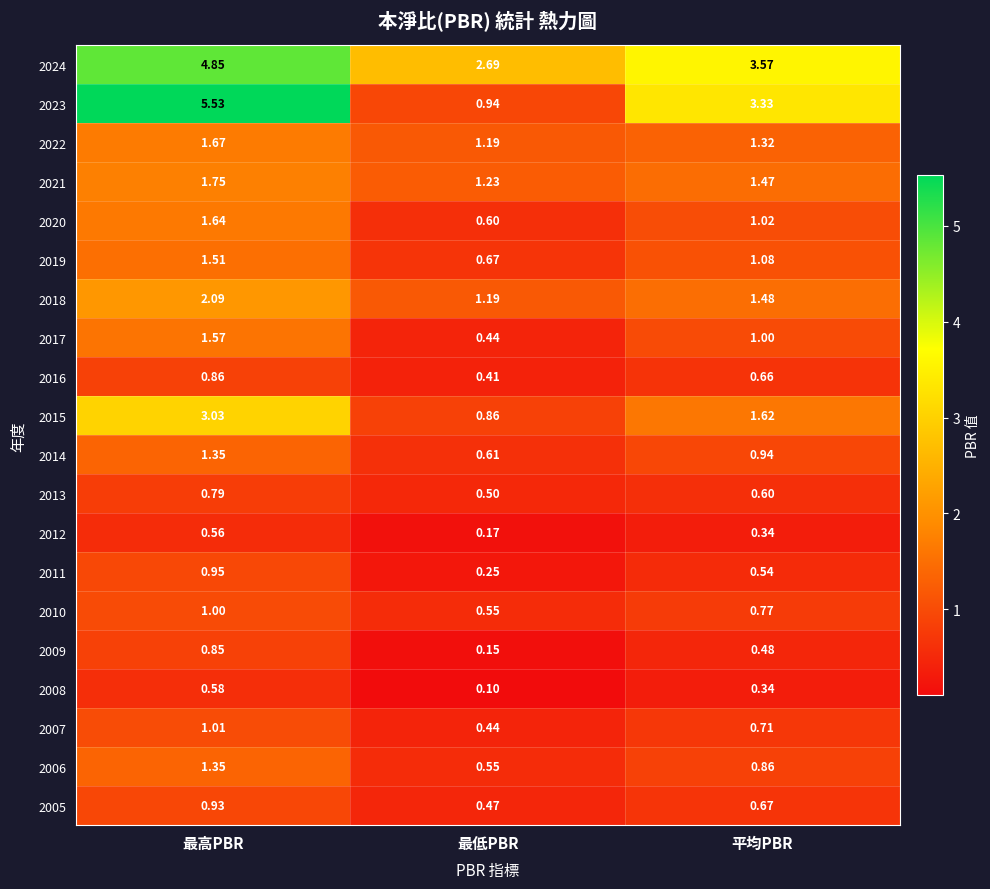

Where is 2014 nearest to the value 0?

最低PBR